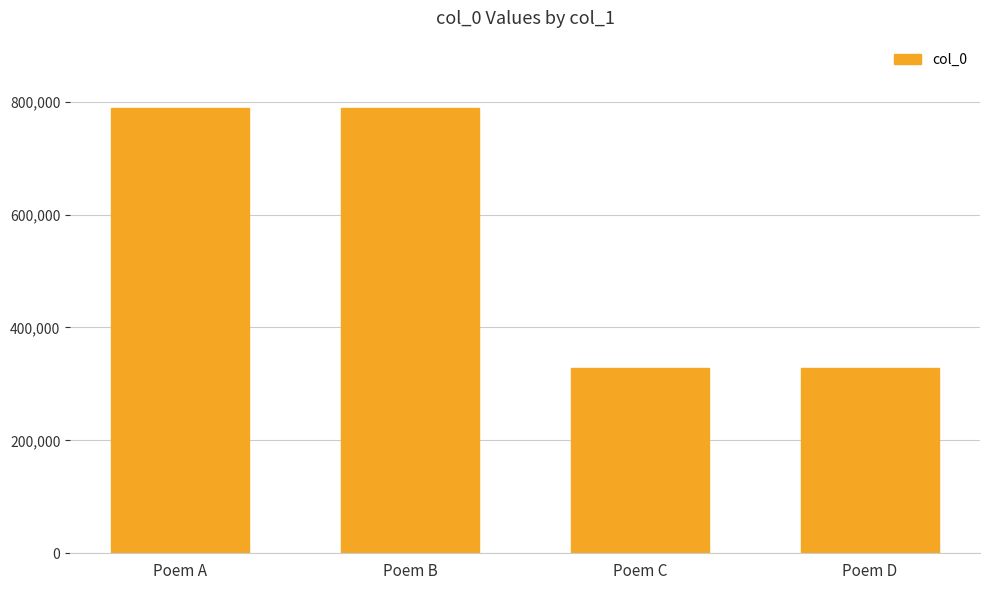

What is the sum of the values at Poem B and Poem C?

1117288